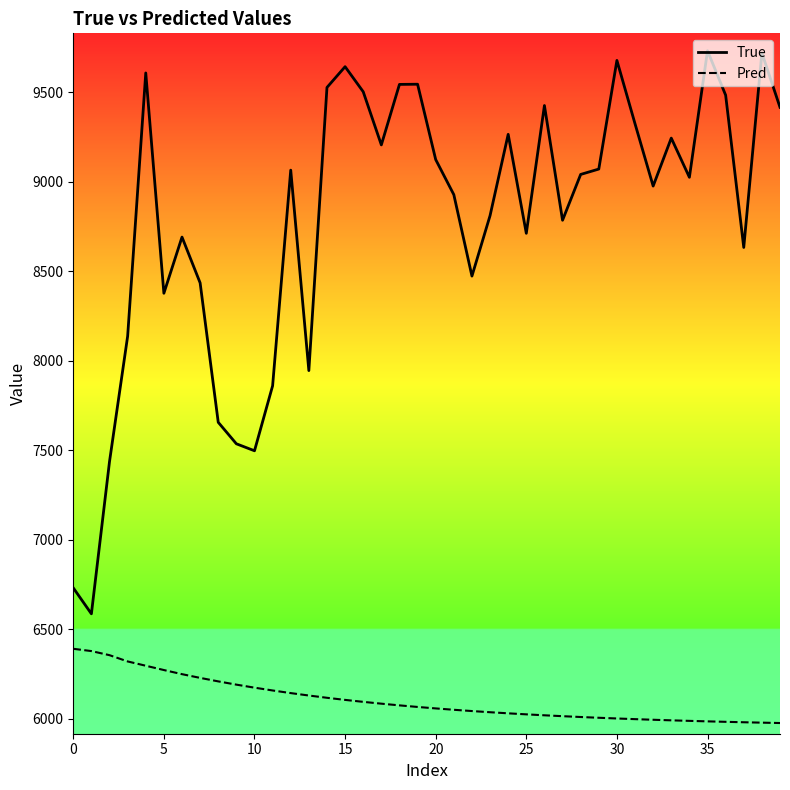

Rank the series by their average value, from highest to lowest.

True, Pred